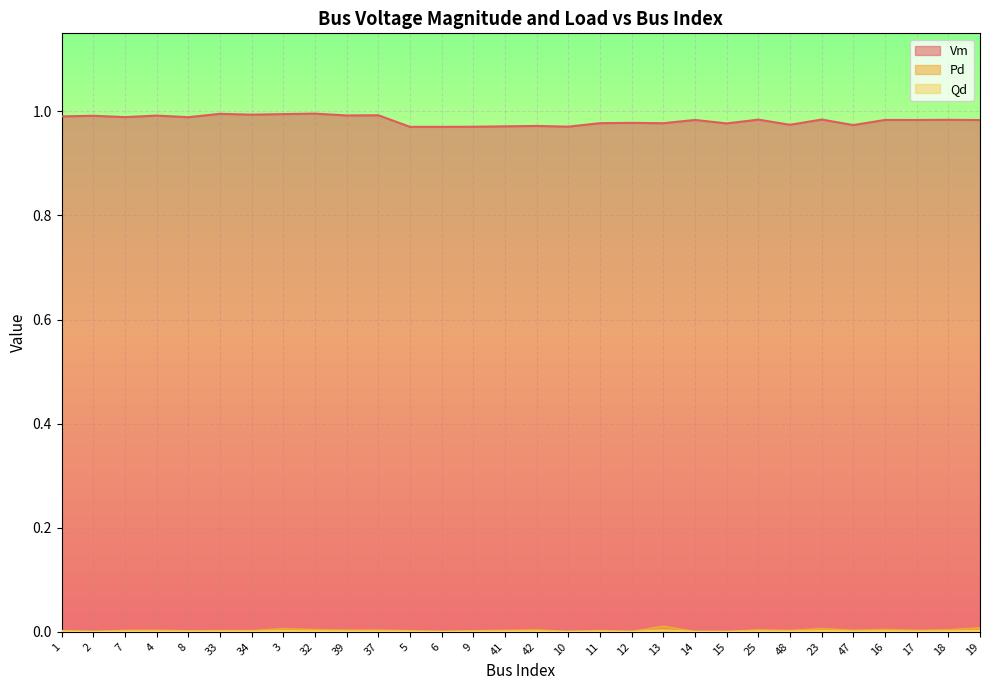

Reading right to left, list all the values displayed in this chart.

Vm: 19=1.0	18=1.0	17=1.0	16=1.0	47=1.0	23=1.0	48=1.0	25=1.0	15=1.0	14=1.0	13=1.0	12=1.0	11=1.0	10=1.0	42=1.0	41=1.0	9=1.0	6=1.0	5=1.0	37=1.0	39=1.0	32=1.0	3=1.0	34=1.0	33=1.0	8=1.0	4=1.0	7=1.0	2=1.0	1=1.0
Pd: 19=0.0	18=0.0	17=0.0	16=0.0	47=0.0	23=0.0	48=0.0	25=0.0	15=0.0	14=0.0	13=0.0	12=0.0	11=0.0	10=0.0	42=0.0	41=0.0	9=0.0	6=0.0	5=0.0	37=0.0	39=0.0	32=0.0	3=0.0	34=0.0	33=0.0	8=0.0	4=0.0	7=0.0	2=0.0	1=0.0
Qd: 19=0.0	18=0.0	17=0.0	16=0.0	47=0.0	23=0.0	48=0.0	25=0.0	15=0.0	14=0.0	13=0.0	12=0.0	11=0.0	10=0.0	42=0.0	41=0.0	9=0.0	6=0.0	5=0.0	37=0.0	39=0.0	32=0.0	3=0.0	34=0.0	33=0.0	8=0.0	4=0.0	7=0.0	2=0.0	1=0.0